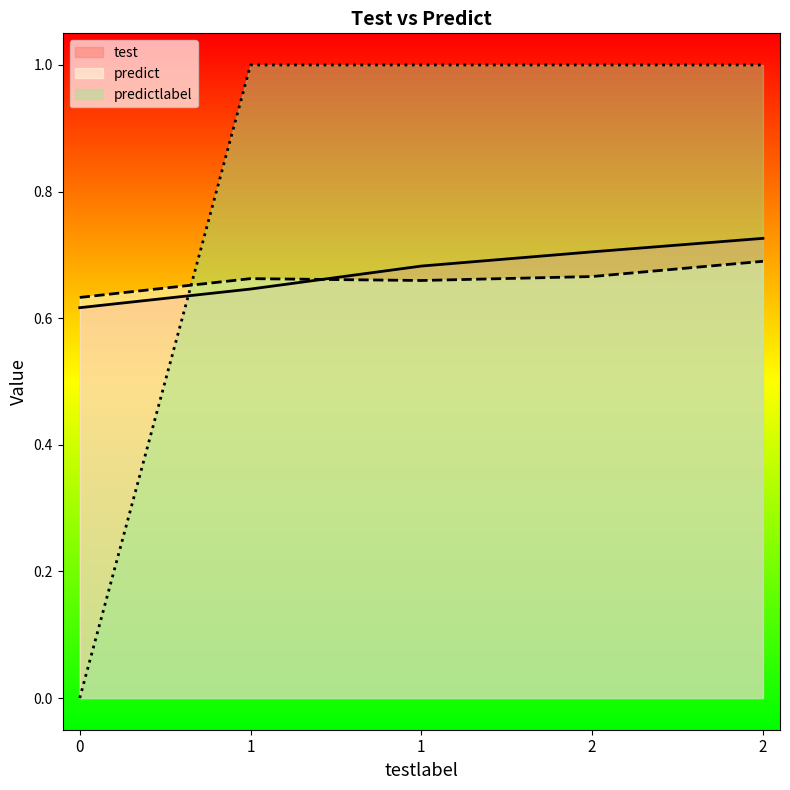

How many lines are shown in the chart?

3